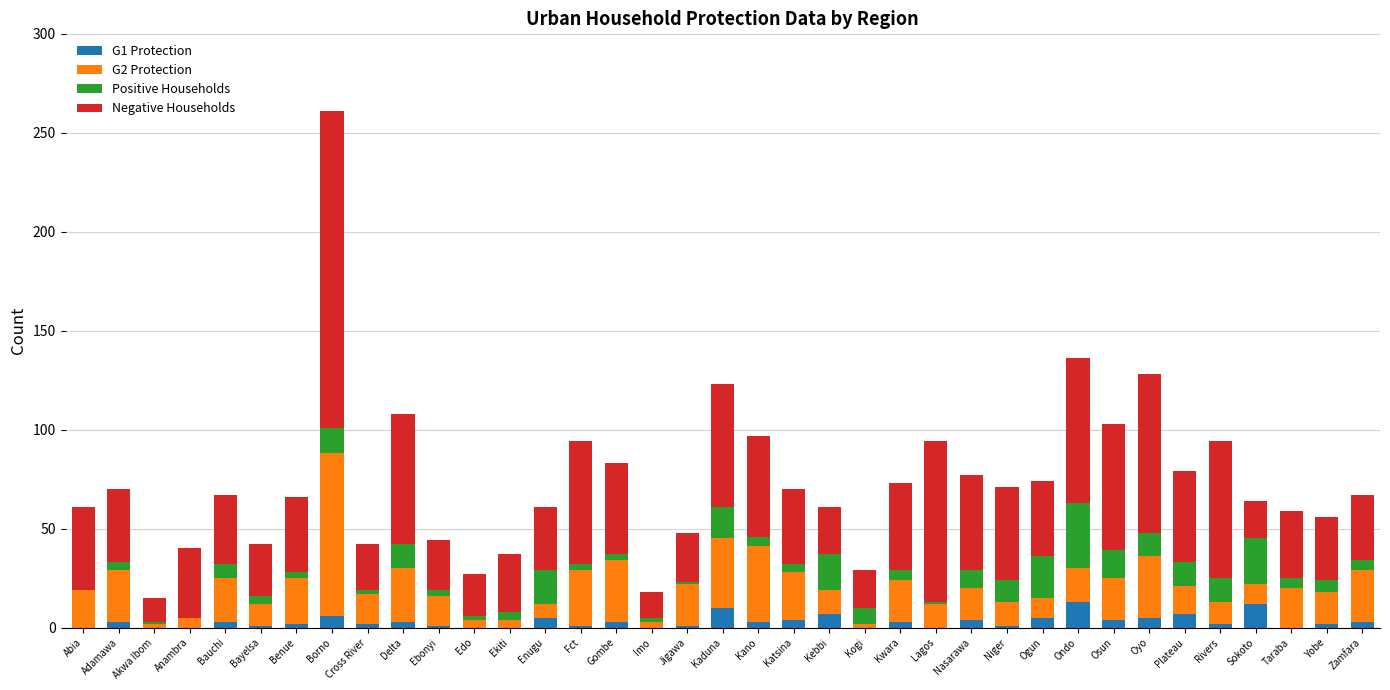

At which category is the sum across all series the highest?

Borno